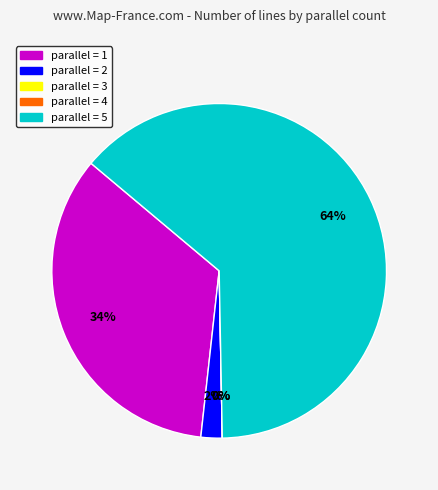

How many segments does this pie chart have?

5